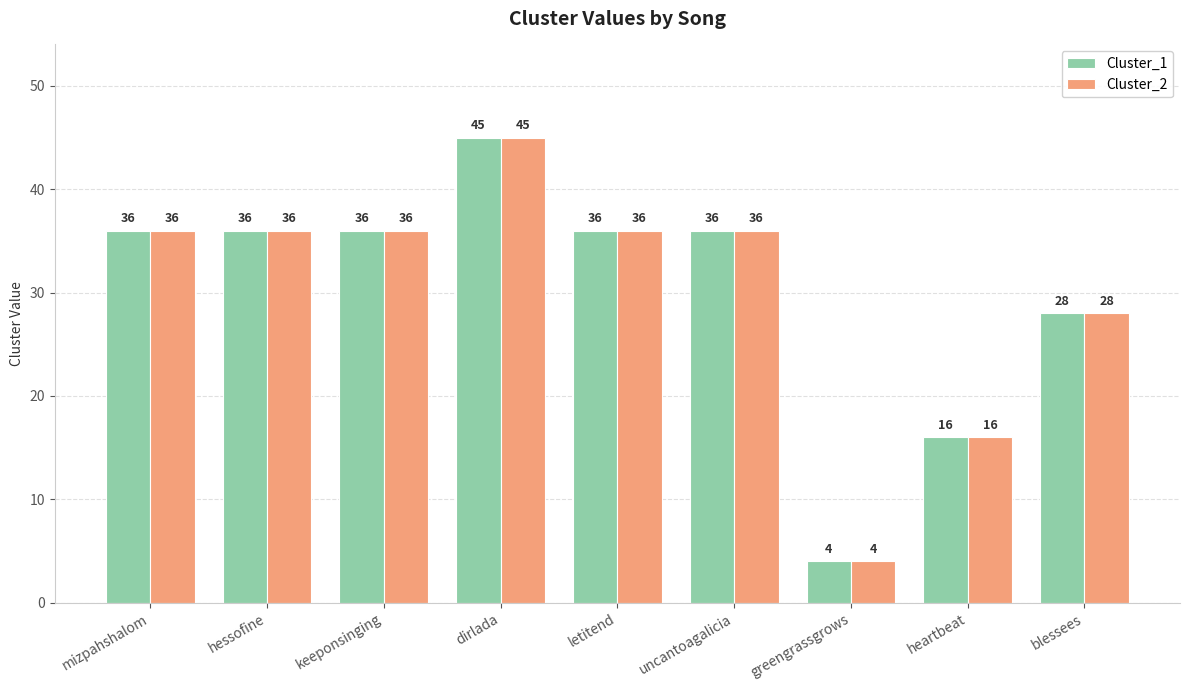

What is the maximum value for Cluster_1?

45